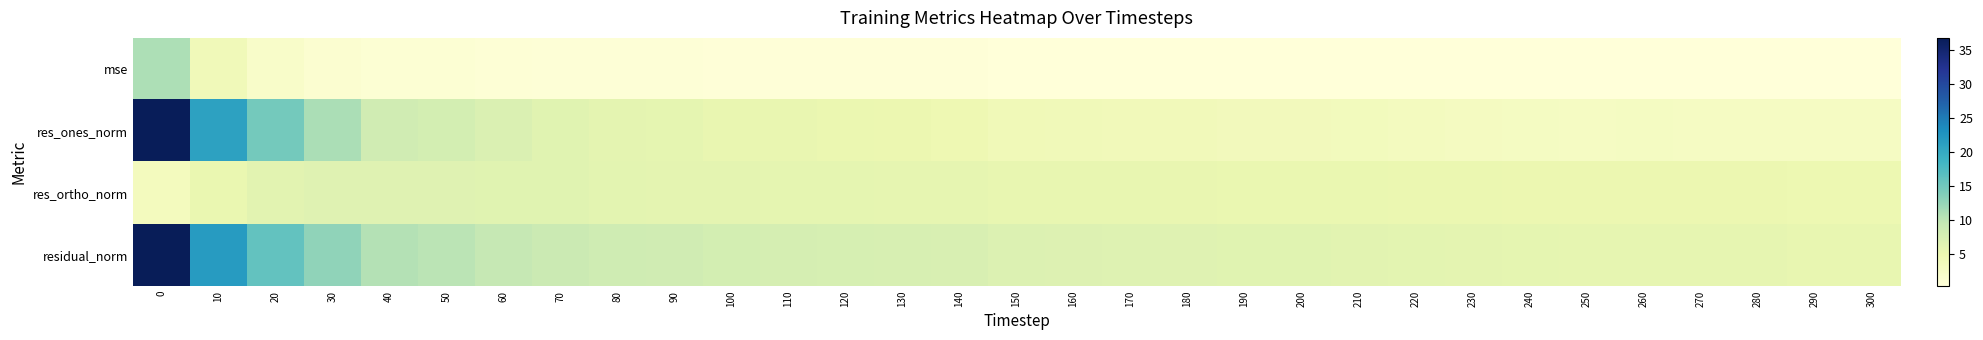

Which series changed the most between 160 and 210?

residual_norm